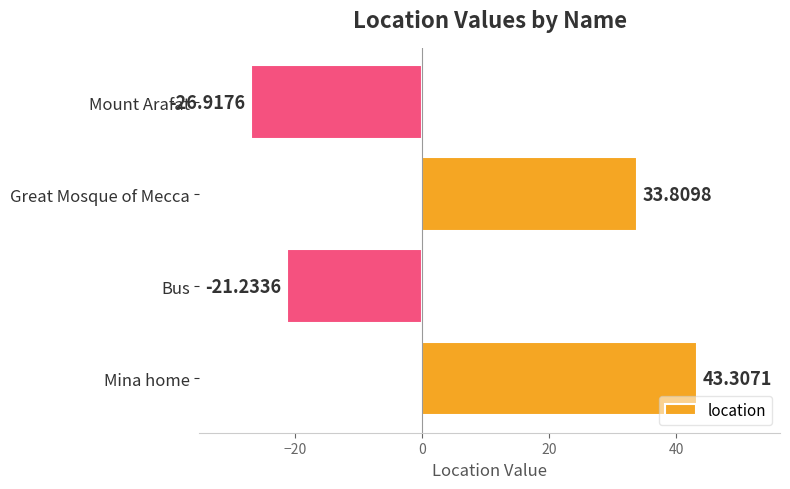

What is the difference between the second highest and second lowest values?

55.0